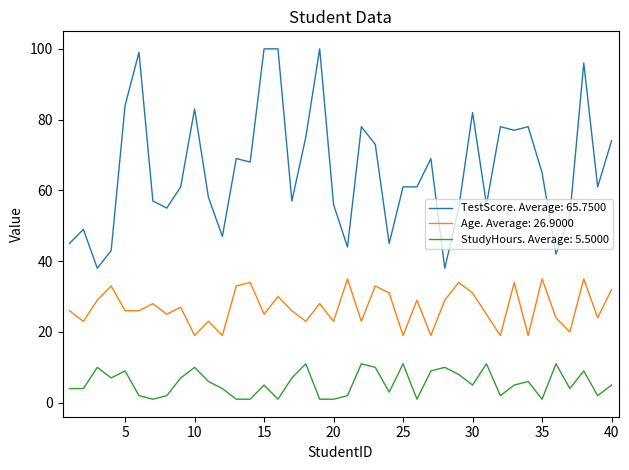

True or false: TestScore. Average: 65.7500 and Age. Average: 26.9000 intersect in this chart.

False